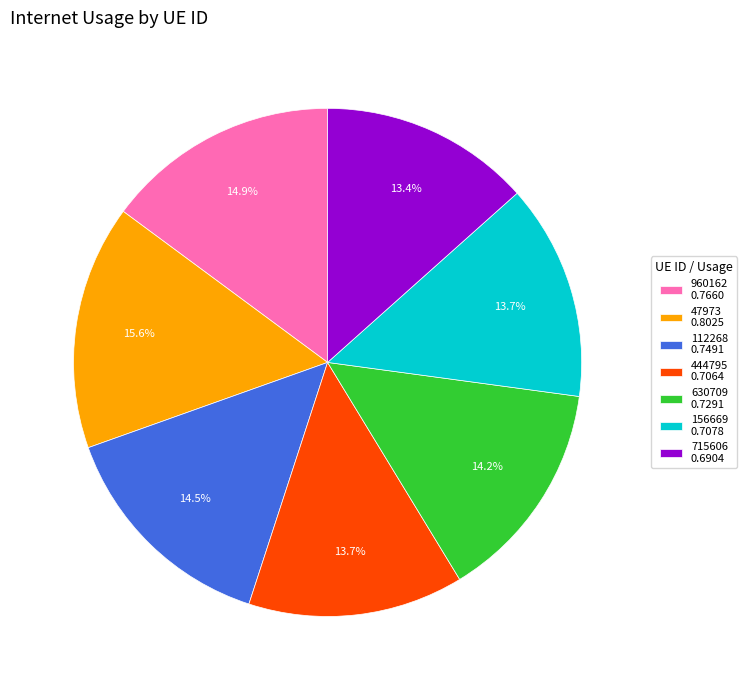

How many segments does this pie chart have?

7